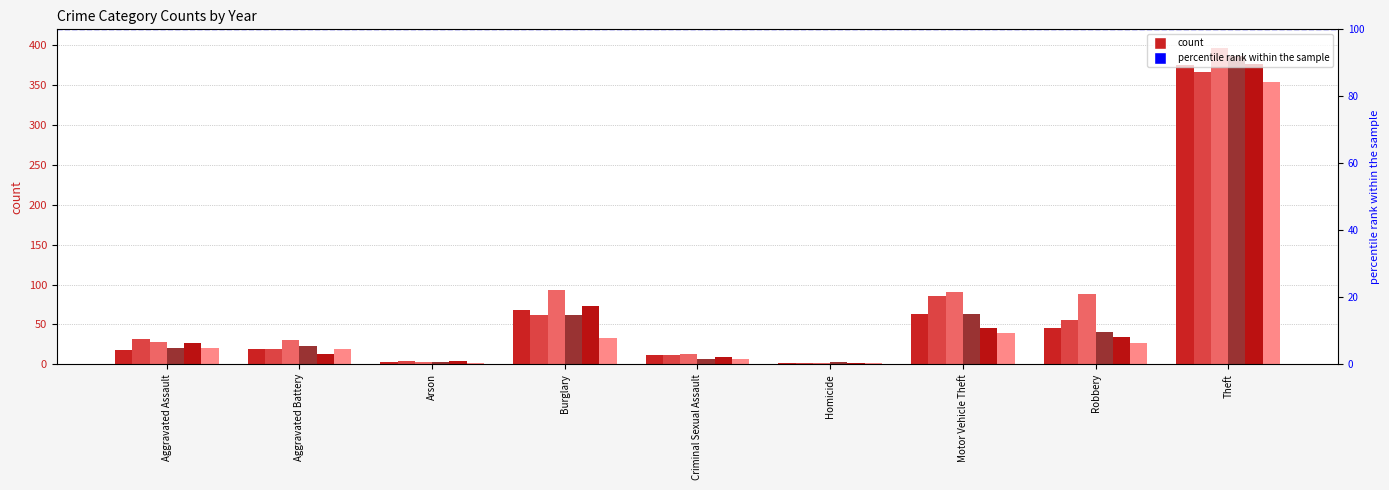

What is the smallest value displayed?

1